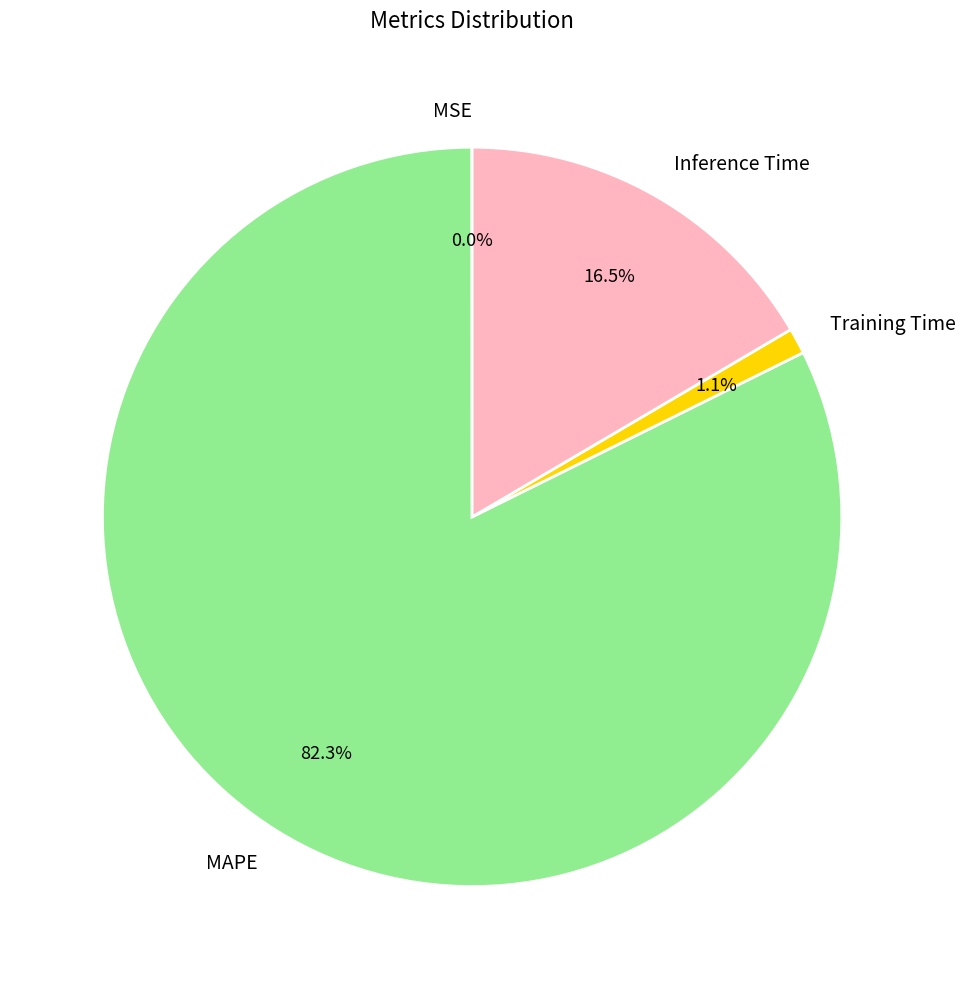

What portion of the pie excludes Training Time?

98.9%